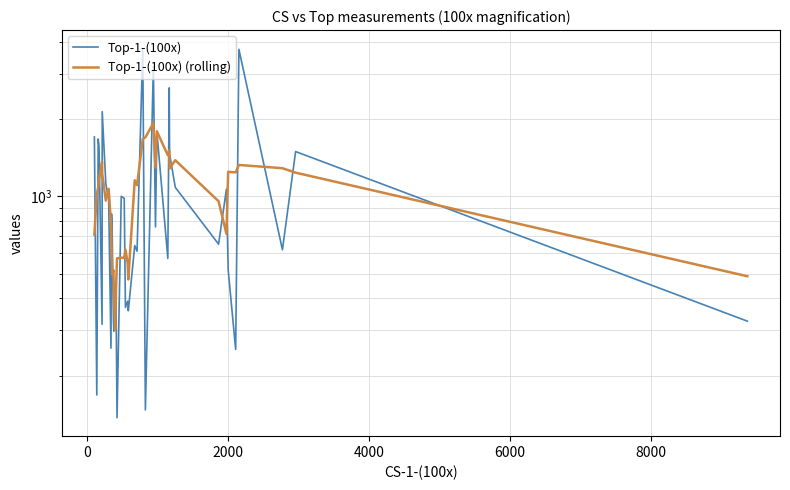

How many series are shown in this chart?

2